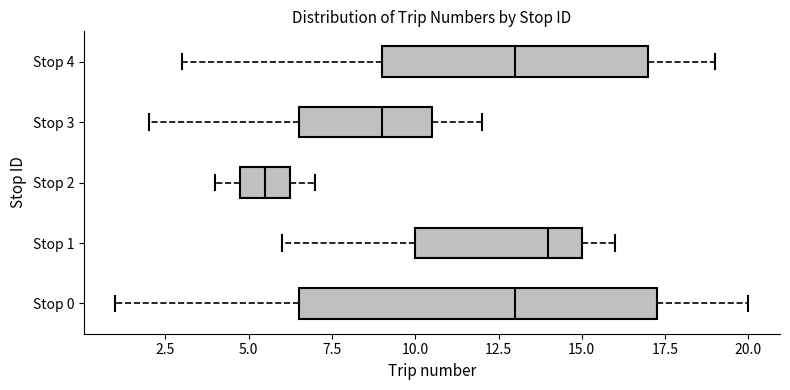

Reading bottom to top, read every box against the x-axis: the position of its median line, the range the box covers, and the ends of its whiskers. The values are not printed on the chart, so give them approximately, as read against the axis.

Stop 0: median 13.0, box 6.5 to 17.5, whiskers 1.0 to 20.0
Stop 1: median 14.0, box 10.0 to 15.0, whiskers 6.0 to 16.0
Stop 2: median 5.5, box 5.0 to 6.5, whiskers 4.0 to 7.0
Stop 3: median 9.0, box 6.5 to 10.5, whiskers 2.0 to 12.0
Stop 4: median 13.0, box 9.0 to 17.0, whiskers 3.0 to 19.0